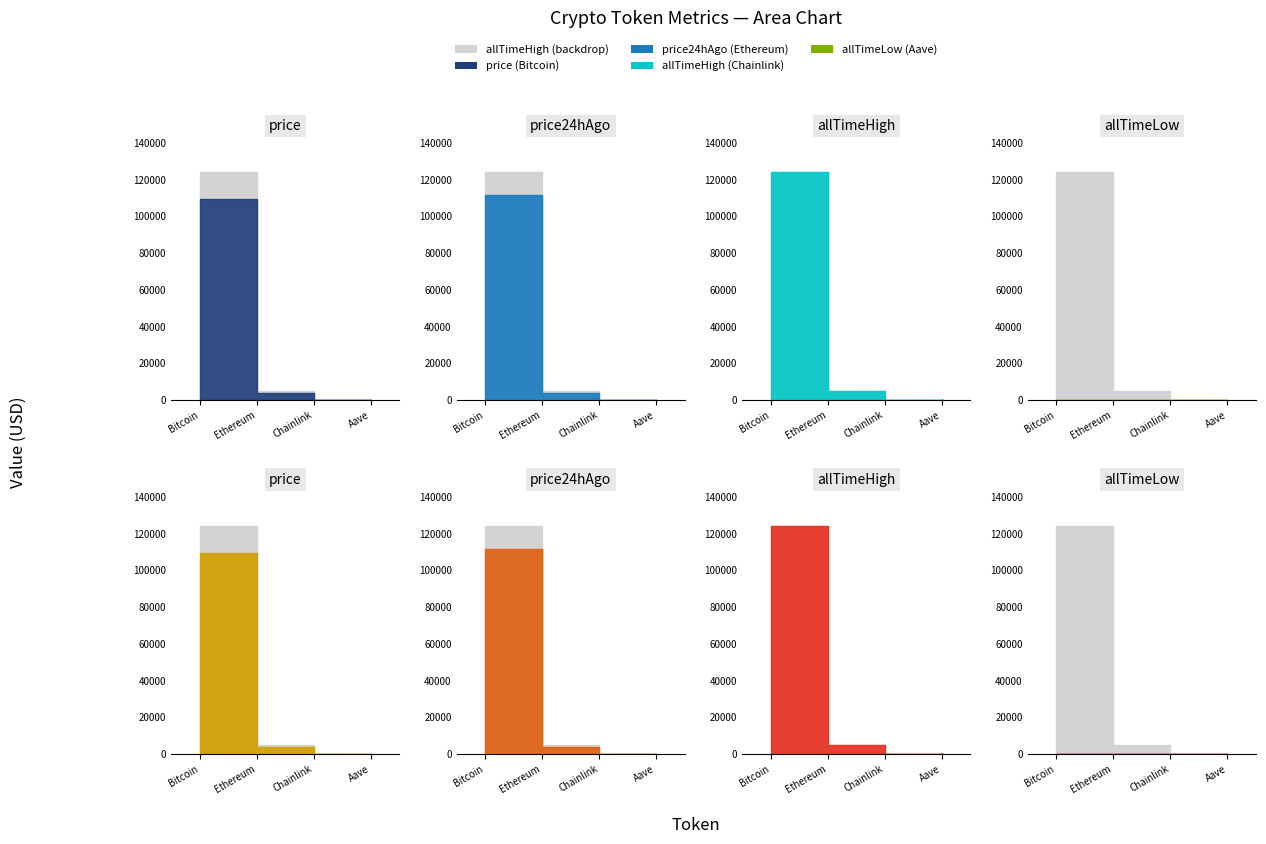

What is the average value of the price series?

28392.5